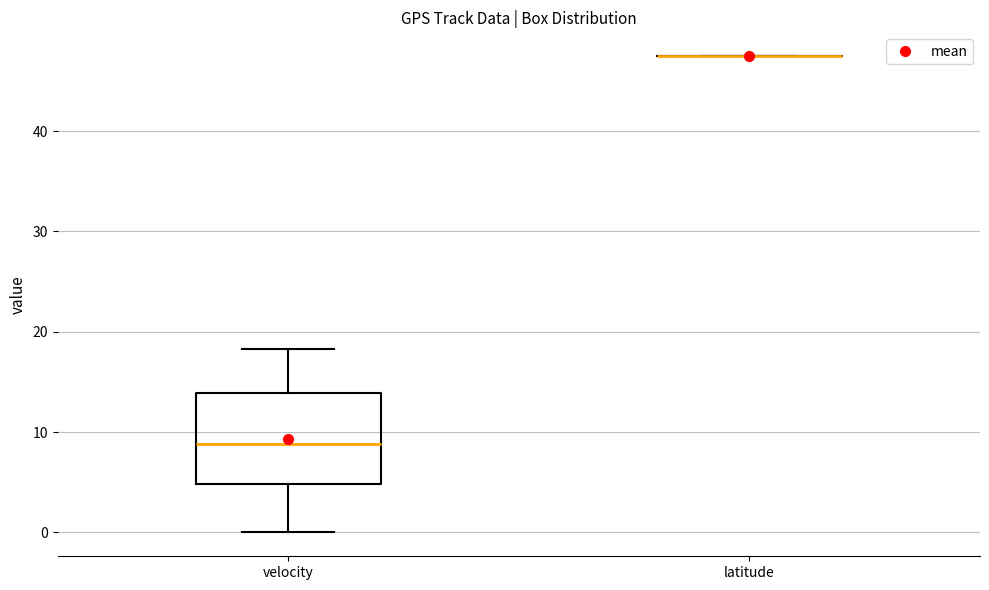

Where does the lower whisker of the box for velocity end on the y-axis? The values are not printed on the chart, so give them approximately, as read against the axis.

0